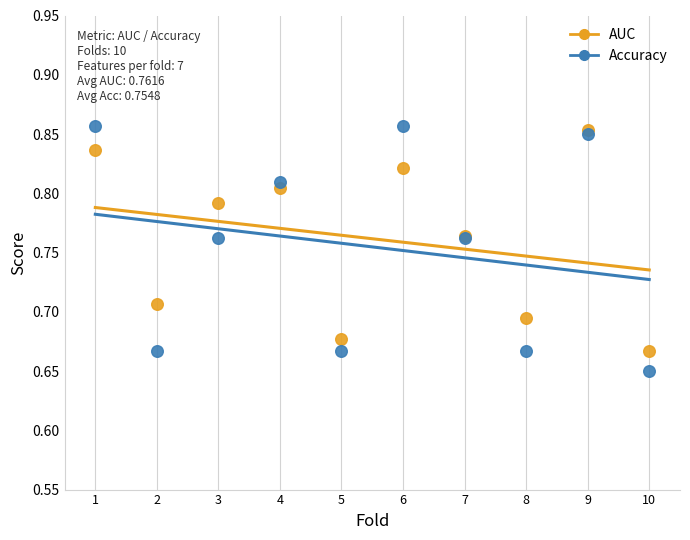

What are all the series names shown in the legend?

AUC, Accuracy